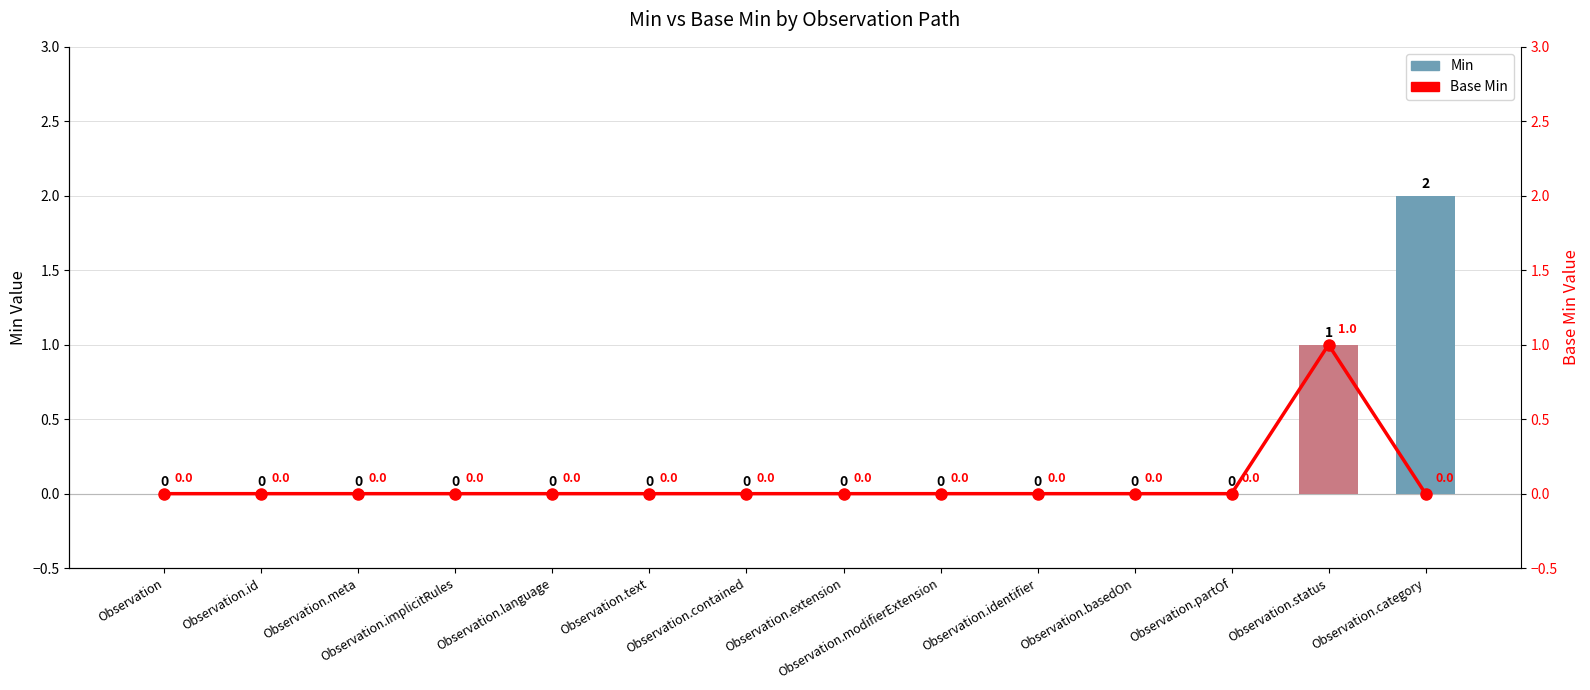

How many groups of bars are there?

14